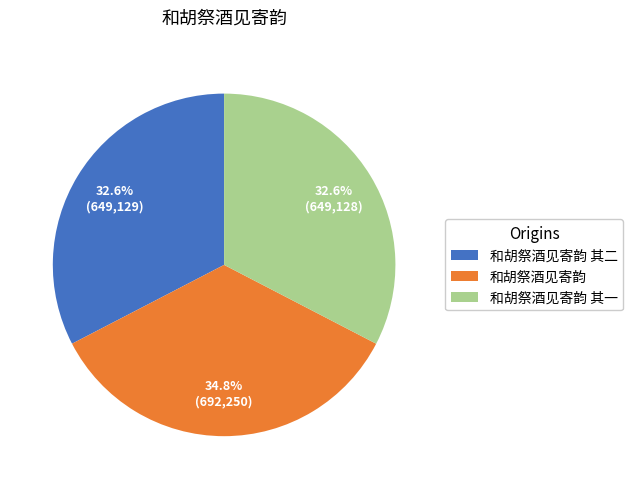

Which category has the biggest portion of the pie?

和胡祭酒见寄韵